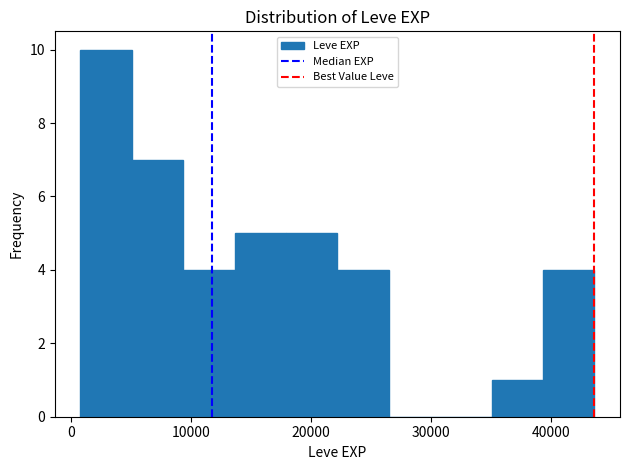

Which range on the x-axis has the tallest bar?

1000 to 5000